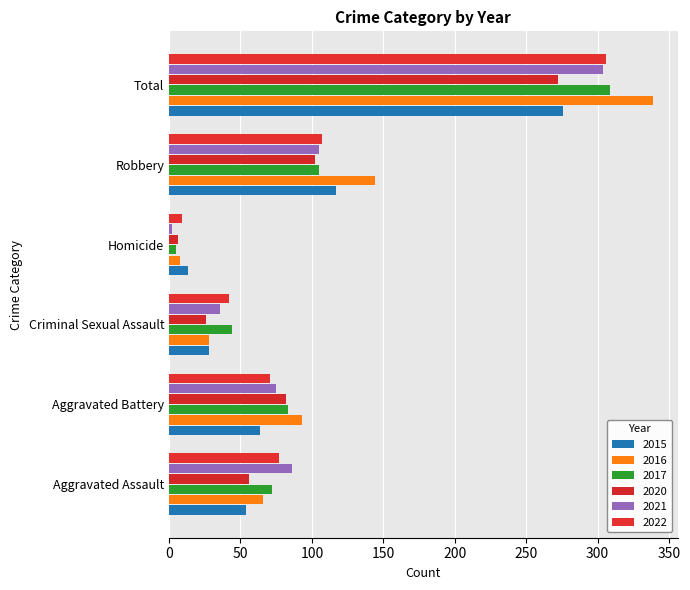

True or false: 2022 has a value of 71 at Aggravated Battery.

True